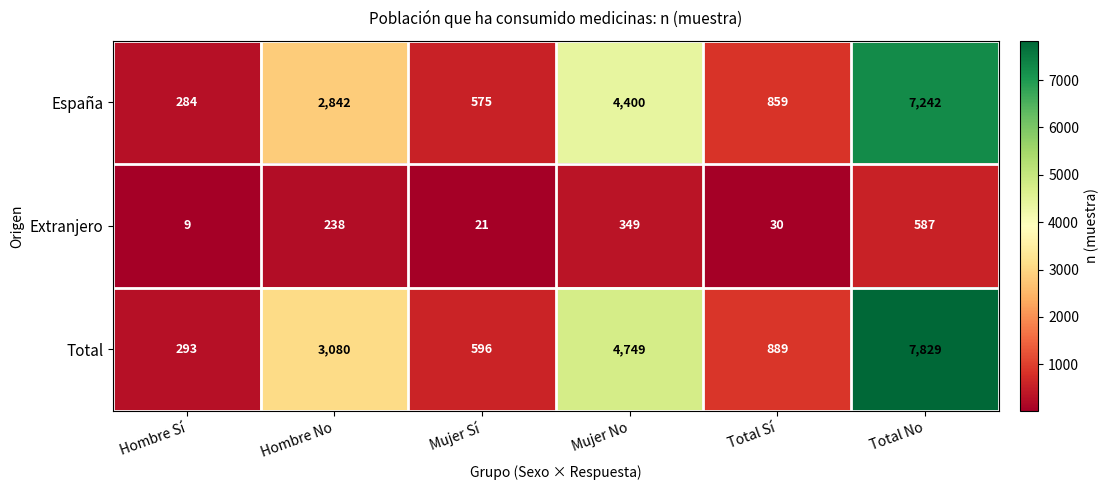

What is the sum of the España values at Mujer Sí and Total Sí?

1434